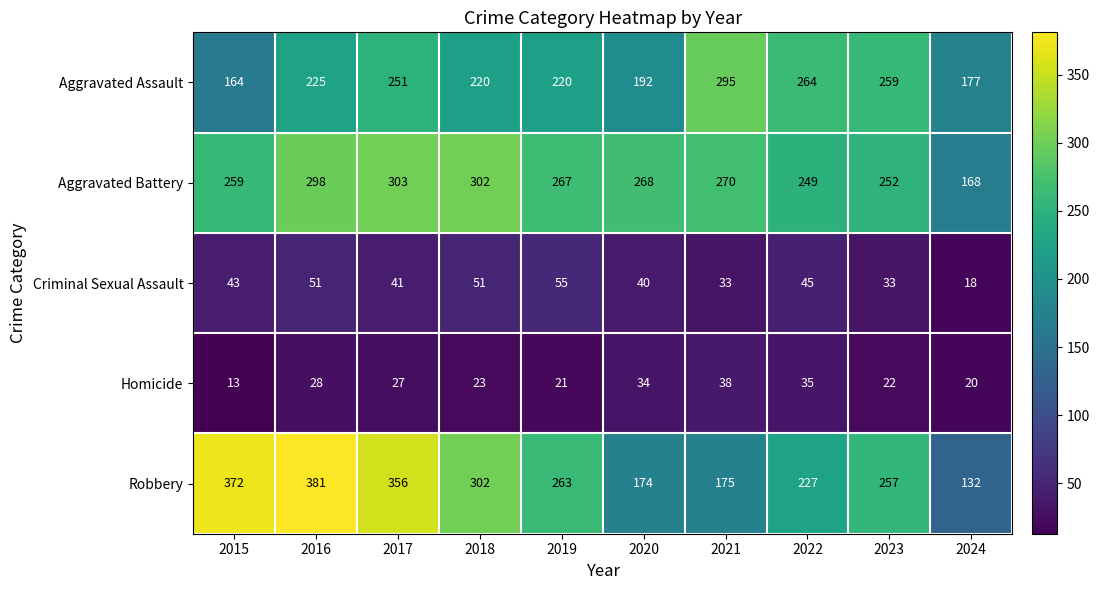

At which label is Aggravated Battery closest to 235?

2022